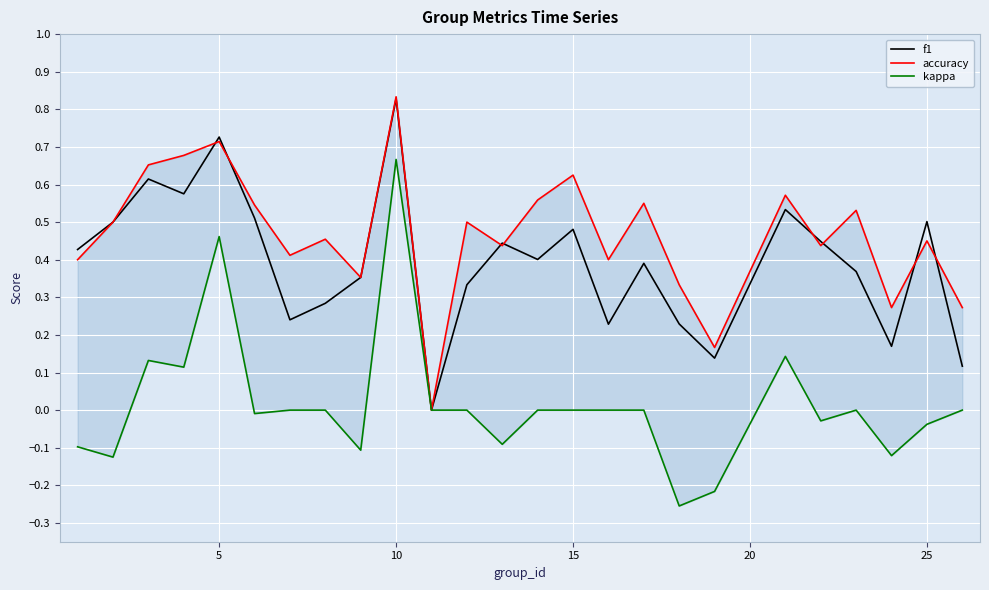

At which label does f1 reach its peak?

10